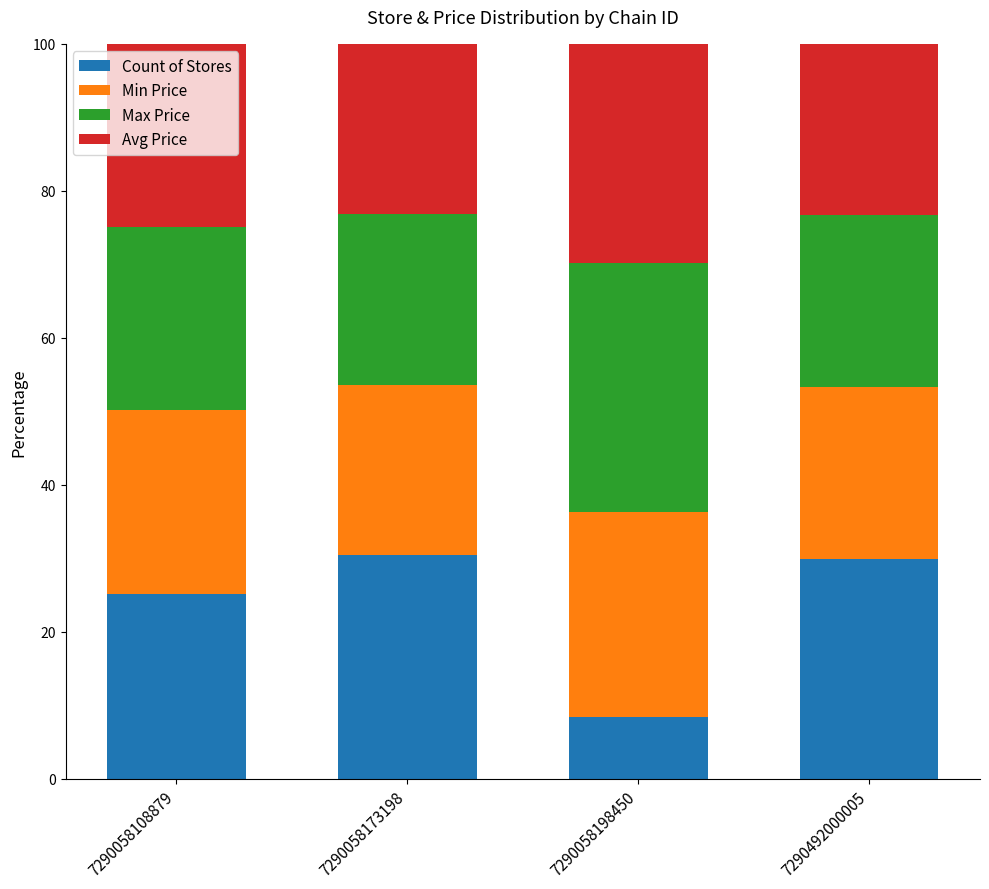

What is the value of the Count of Stores bar at the 3rd from the left?

8.5